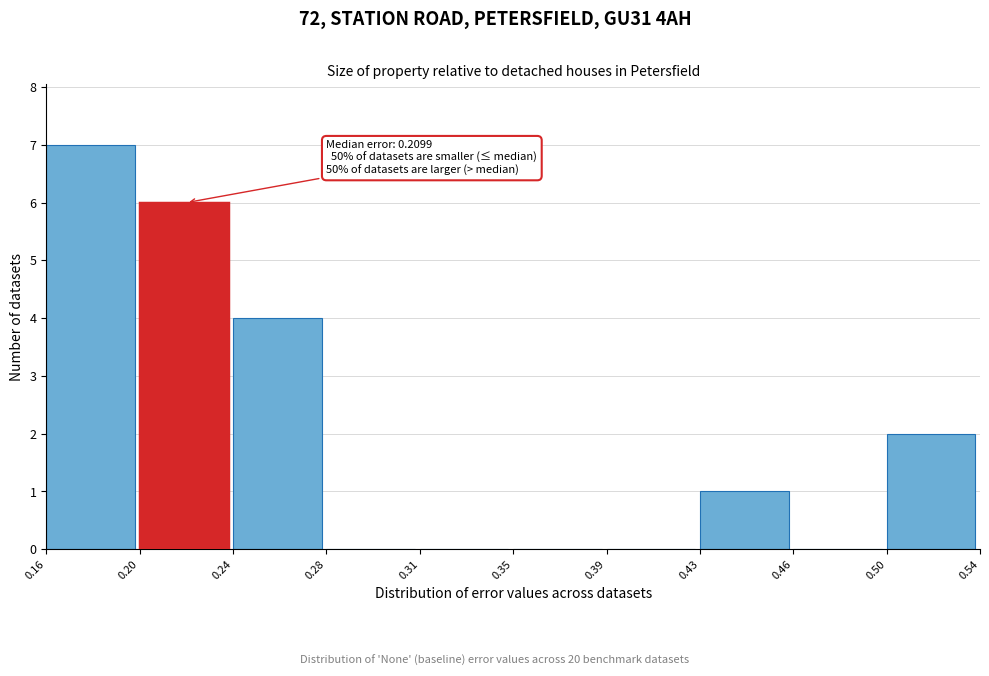

Reading left to right, extract all data points from this chart.

0.16=7	0.20=6	0.24=4	0.28=0	0.31=0	0.35=0	0.39=0	0.43=1	0.46=0	0.50=2